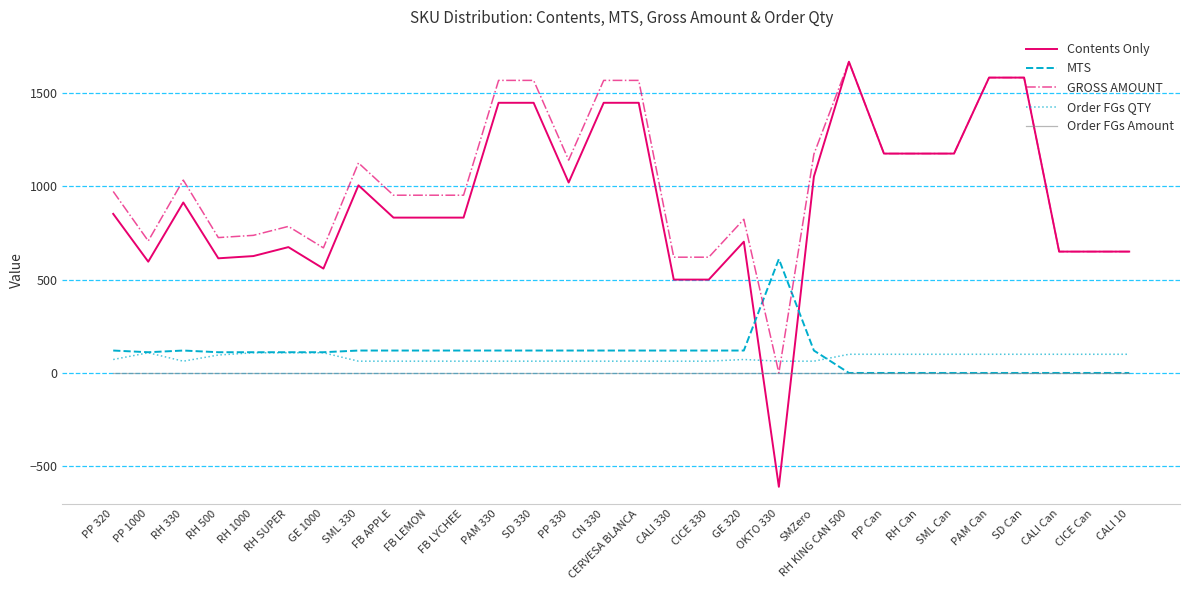

Where do Contents Only and Order FGs QTY first cross each other?

GE 320 and OKTO 330